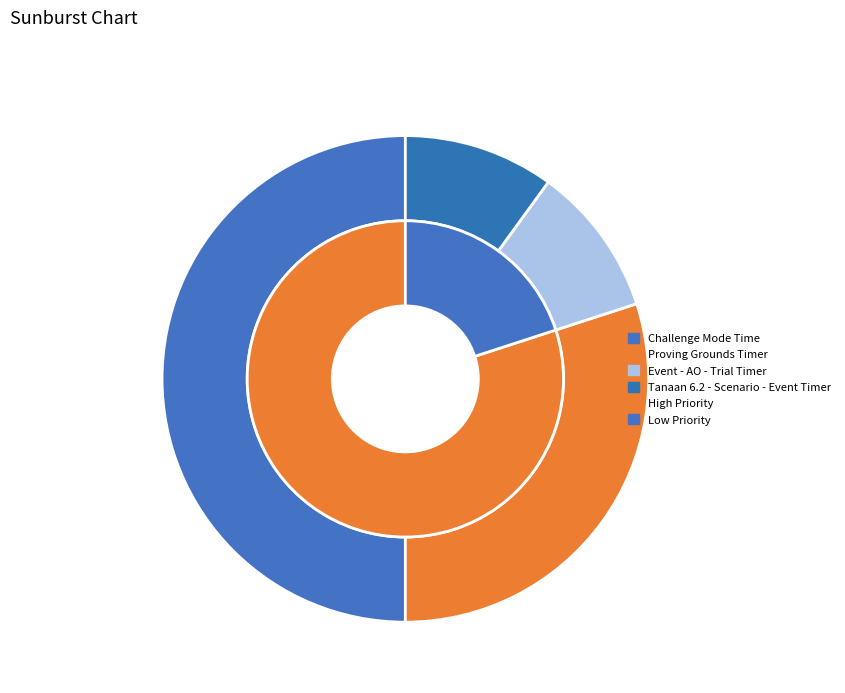

What is the total percentage of Tanaan 6.2 - Scenario - Event Timer and Proving Grounds Timer?

40.0%